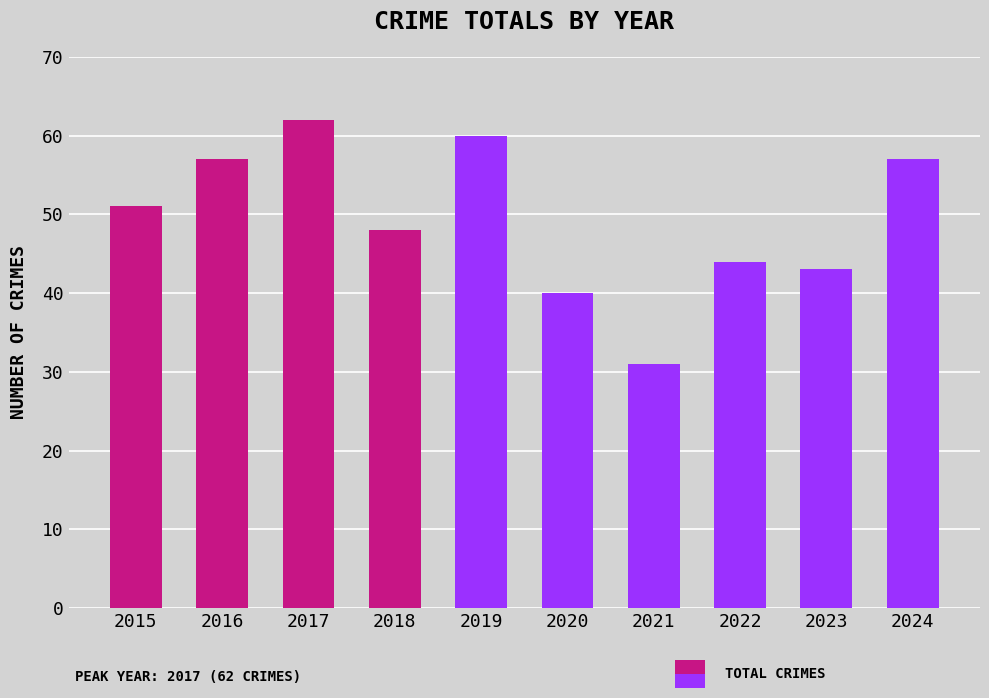

How many data points does each series have?

10